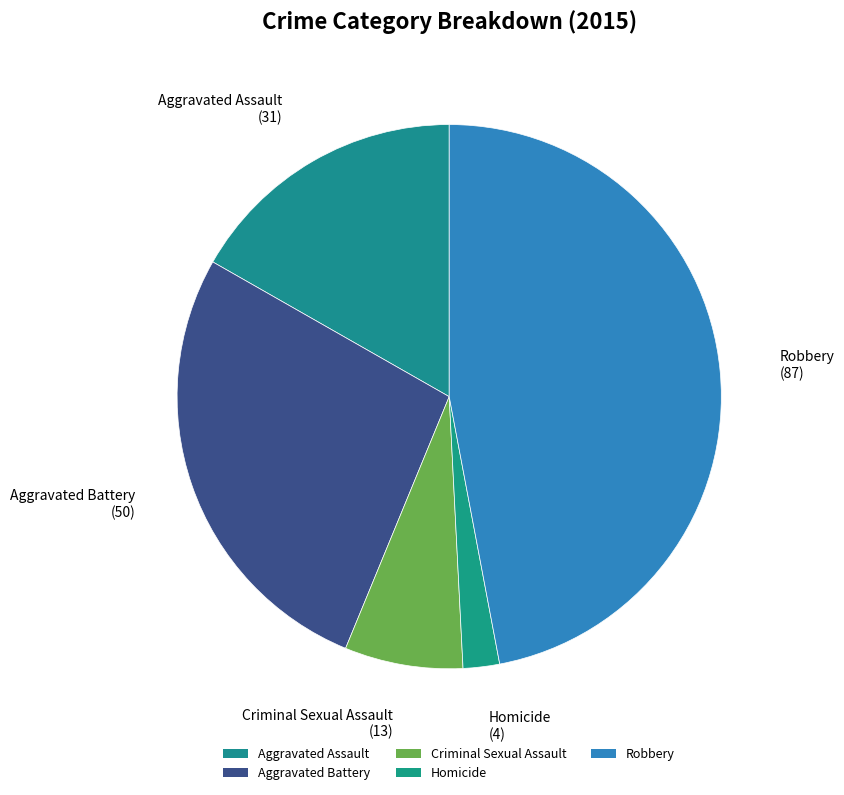

Combined, do Aggravated Assault and Aggravated Battery account for over 50%?

No